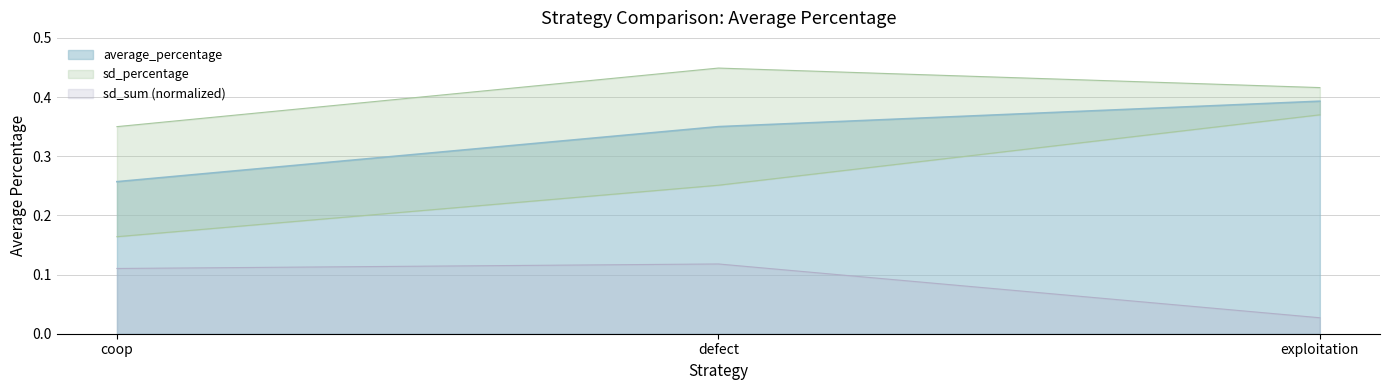

At which label is exploitation closest to 0?

coop